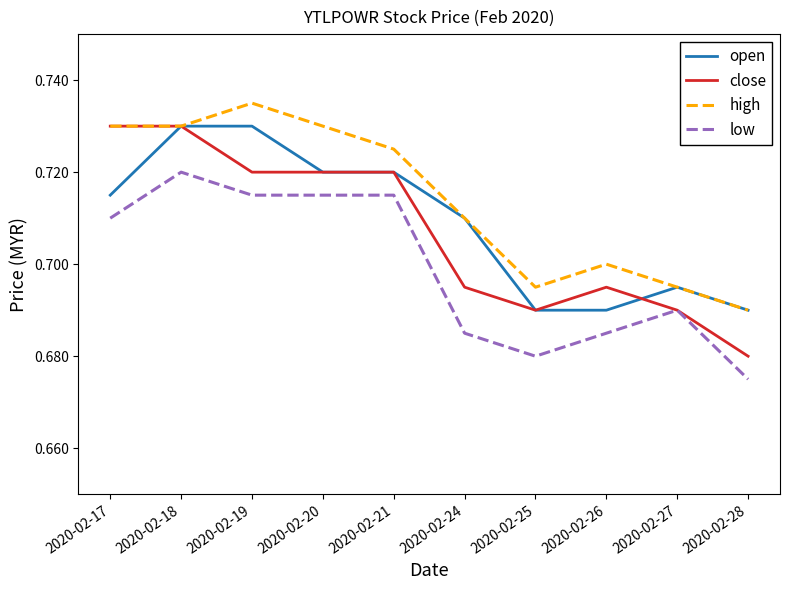

True or false: open and low intersect in this chart.

False